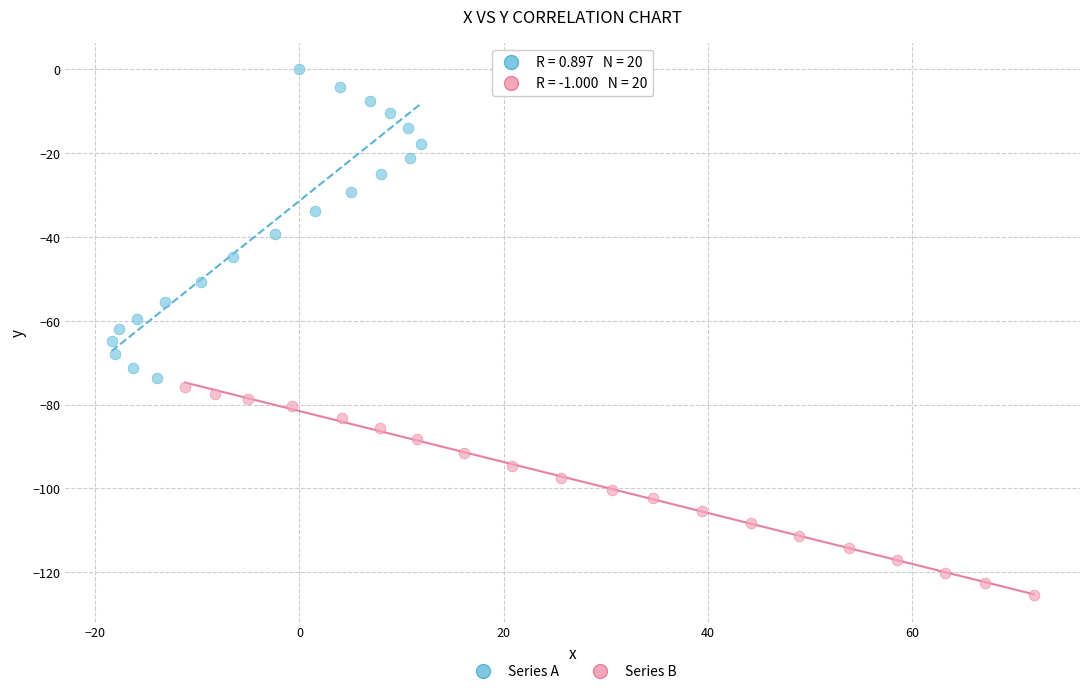

What are all the series names shown in the legend?

Series A, Series B